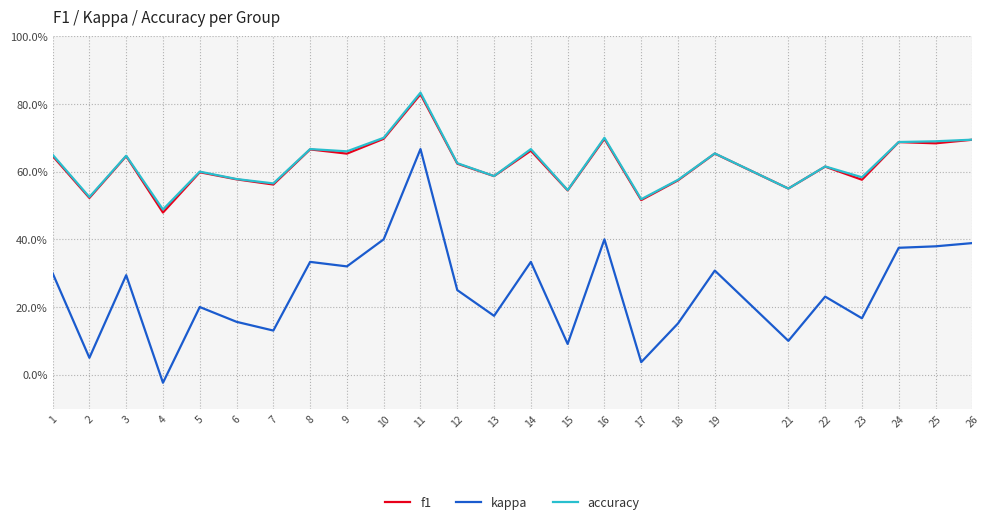

Rank the categories by f1 value from highest to lowest.

11, 10, 16, 26, 24, 25, 8, 14, 19, 9, 1, 3, 12, 22, 5, 13, 6, 23, 18, 7, 21, 15, 2, 17, 4